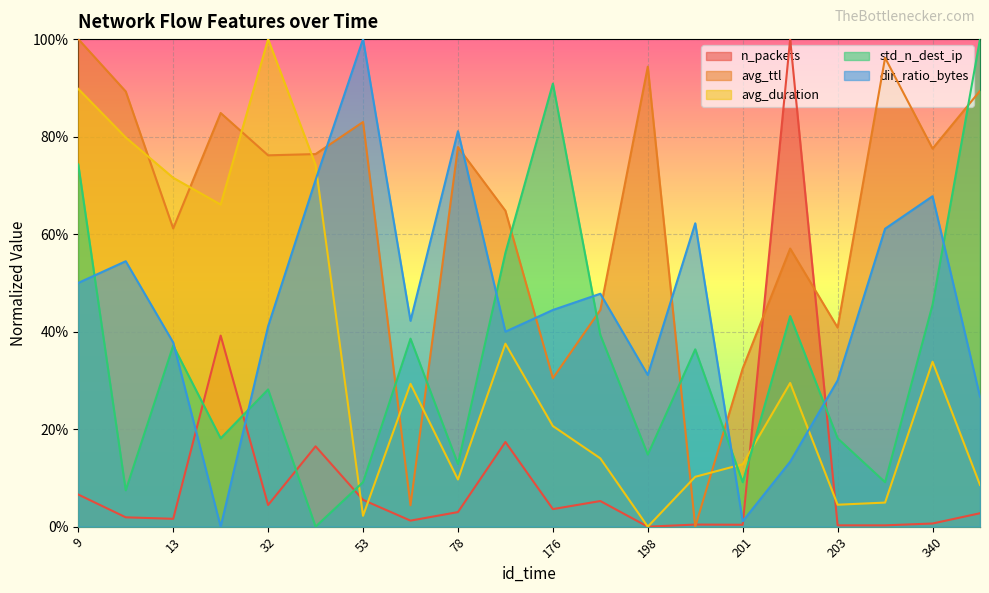

At which category does n_packets reach its first local peak?

31